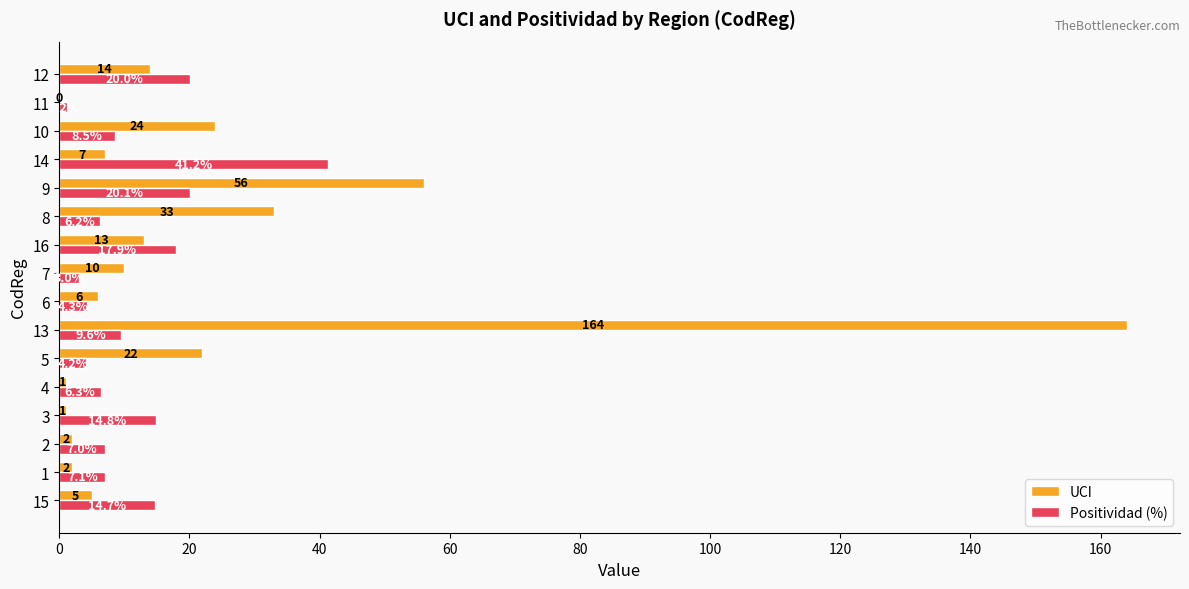

What is the greatest value displayed?

164.0